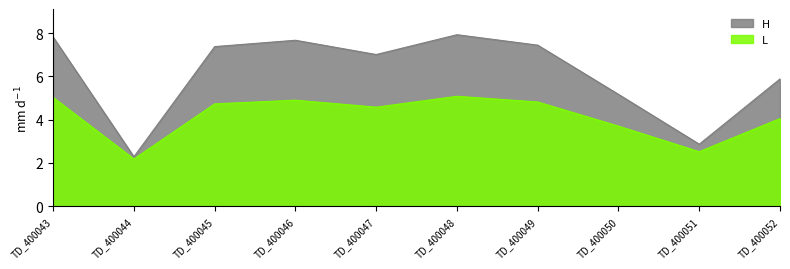

True or false: H and L intersect in this chart.

False